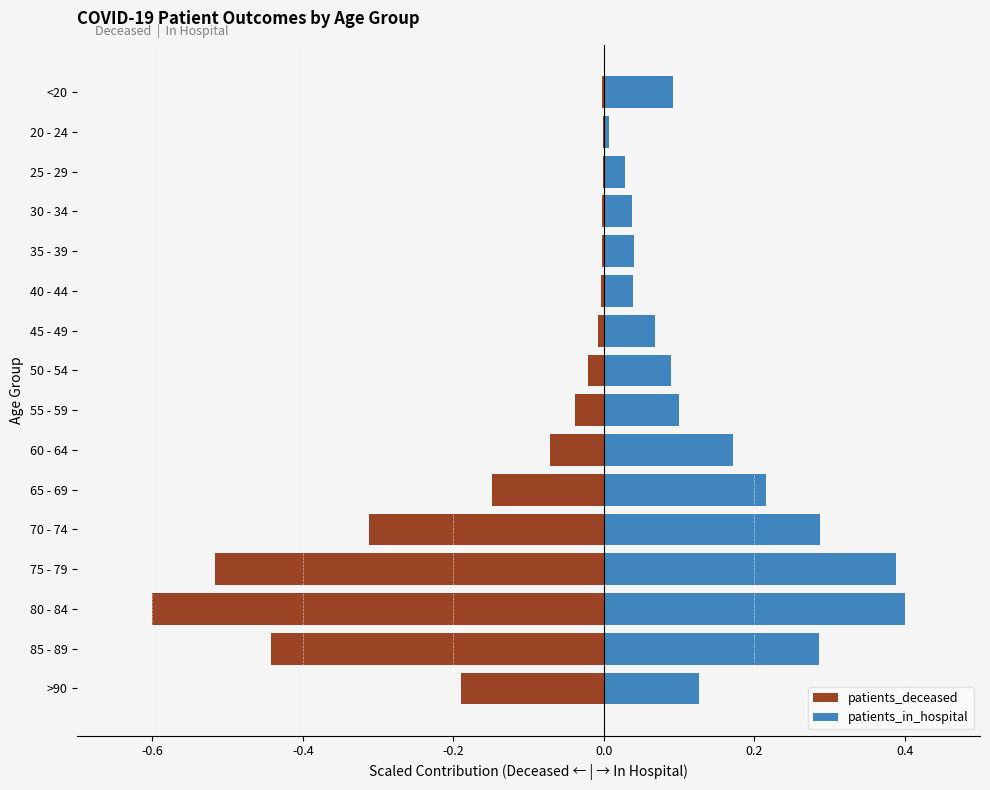

Are the bars horizontal?

Yes